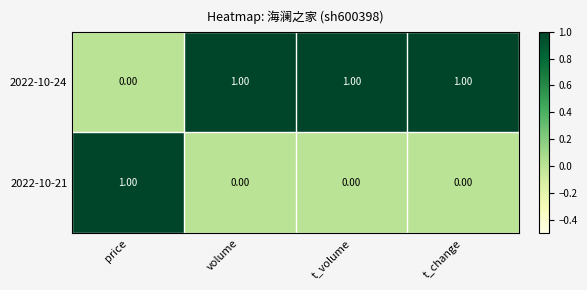

What is the sum of all 2022-10-24 values?

3